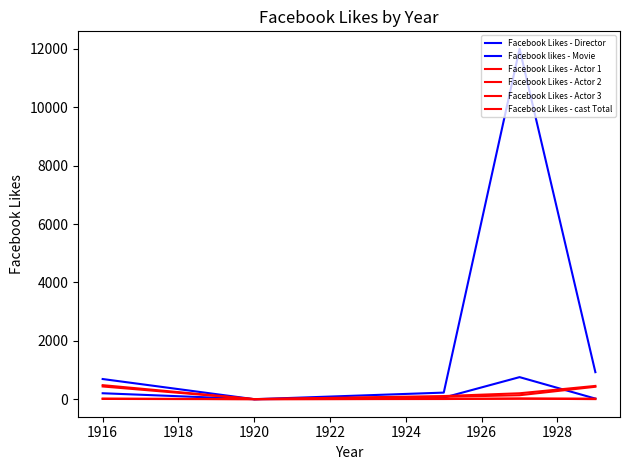

Which series has the largest total across all categories?

Facebook likes - Movie